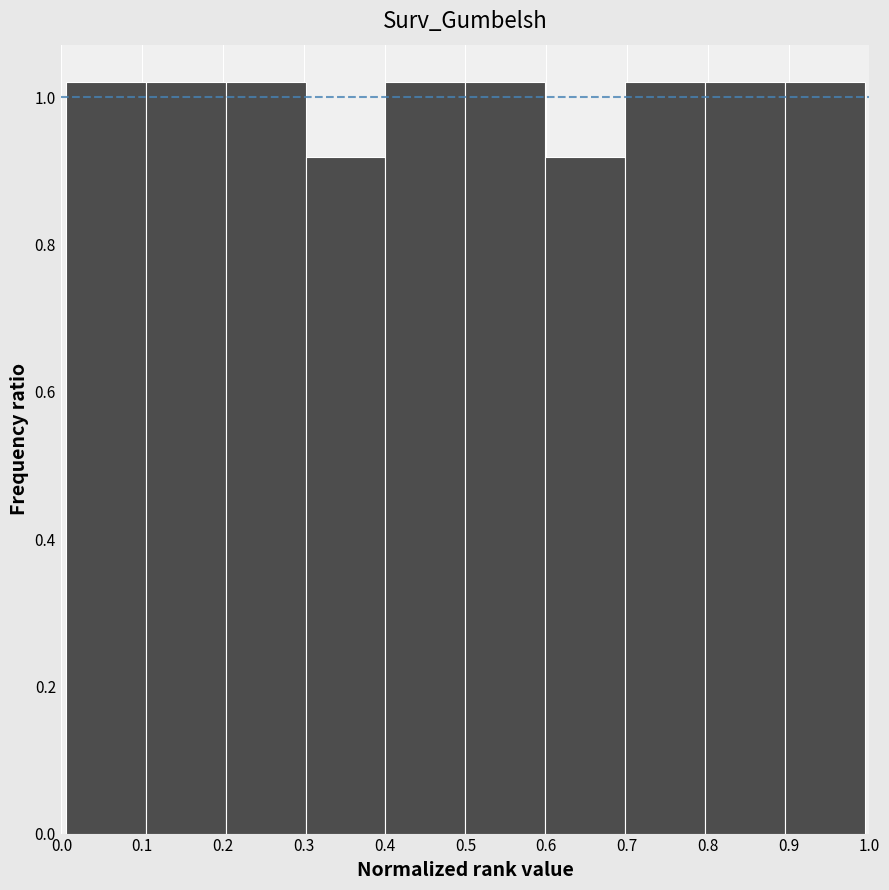

Reading left to right, list every bar in this chart as the range it spans on the x-axis followed by its height. Neither the bar edges nor the heights are printed on the chart, so give them approximately, as read against the axes.

0.01 to 0.10: 1.02
0.10 to 0.20: 1.02
0.20 to 0.30: 1.02
0.30 to 0.40: 0.92
0.40 to 0.50: 1.02
0.50 to 0.60: 1.02
0.60 to 0.70: 0.92
0.70 to 0.80: 1.02
0.80 to 0.90: 1.02
0.90 to 0.99: 1.02